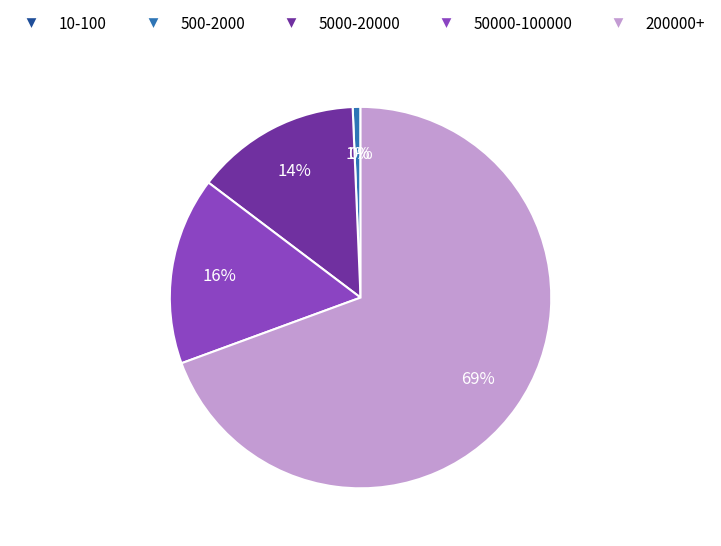

To the nearest percent, what is the difference between the largest and smallest slice percentages?

69%